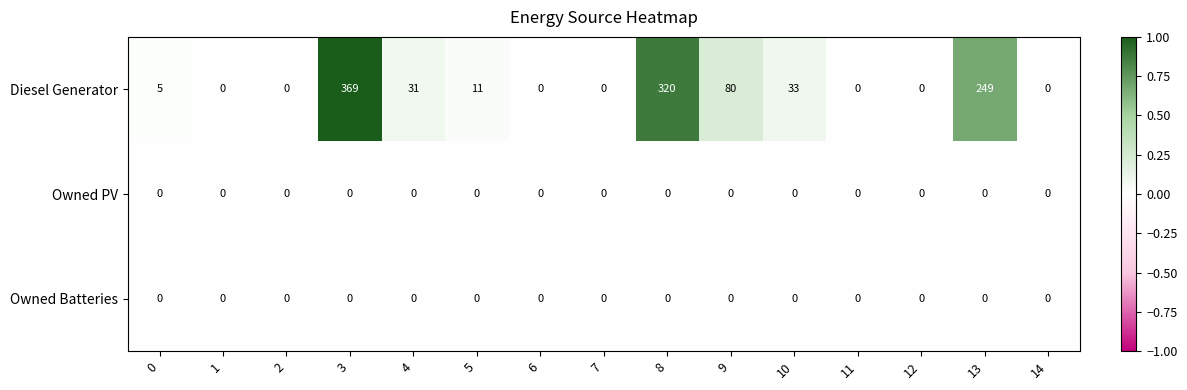

Is the value of Owned Batteries at 3 greater than the value of Diesel Generator at 4?

No